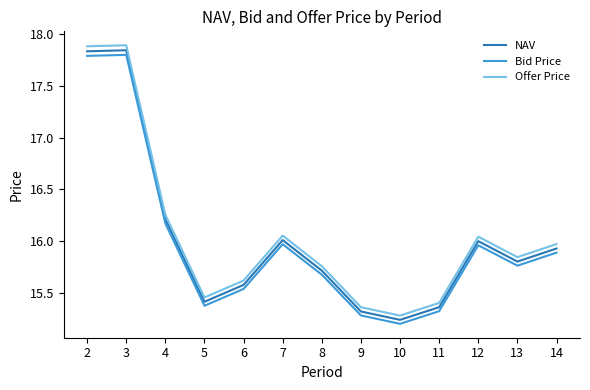

Which series has the widest spread of values?

Offer Price